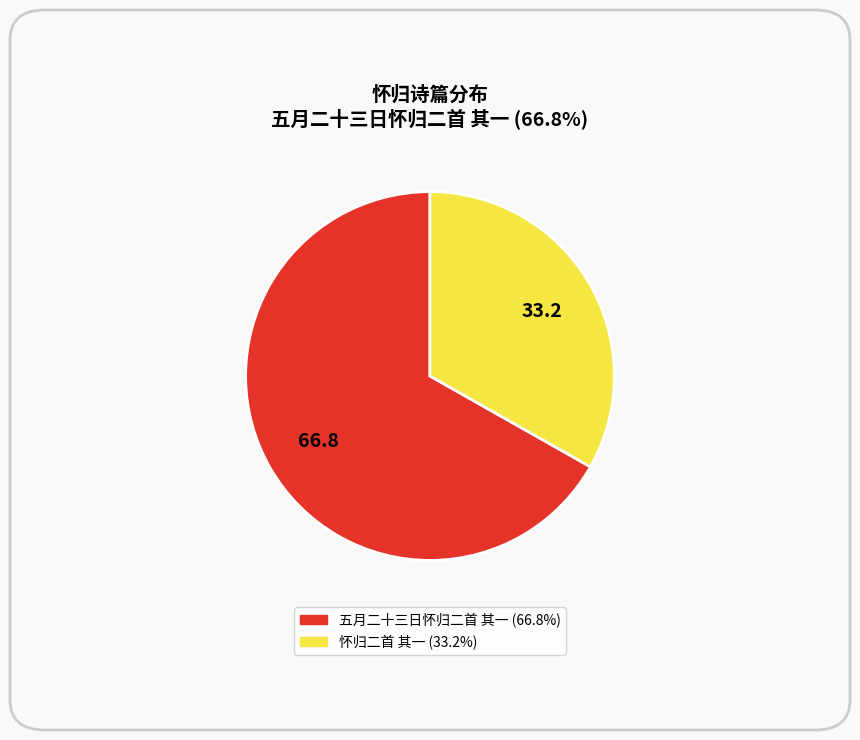

Does 五月二十三日怀归二首 其一 account for over 50% of the chart?

Yes